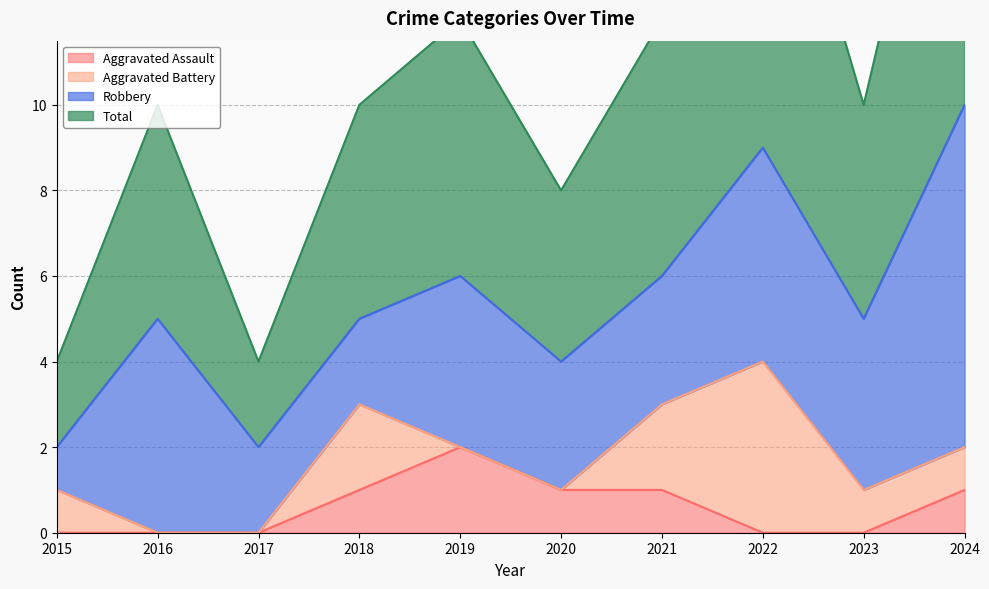

Is it true that Aggravated Assault equals 2 at 2024?

False